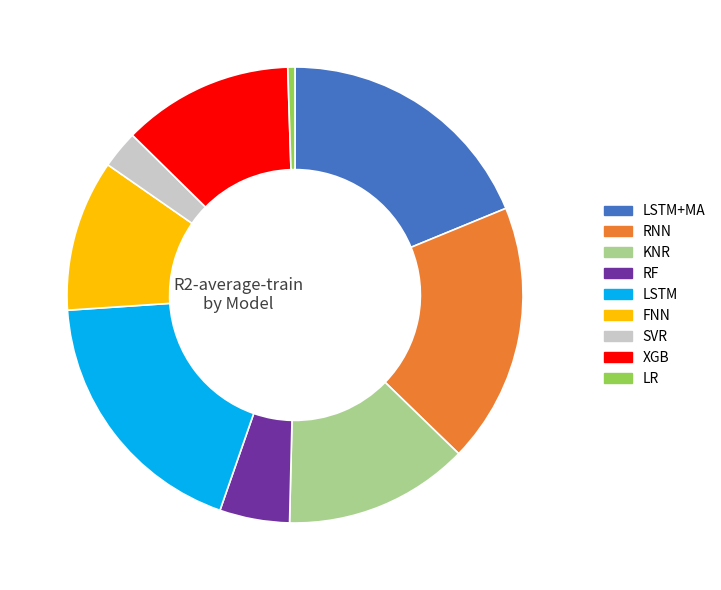

Is it true that RF is 5% of the pie?

True